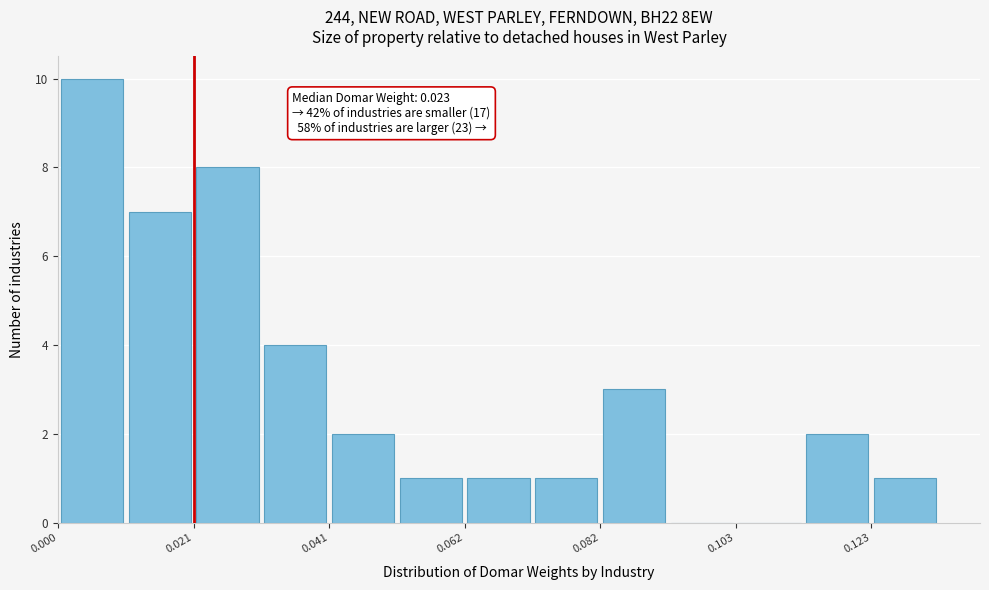

Around what value on the x-axis is the tallest bar? Give the approximate position of its centre, as read against the axis.

0.005